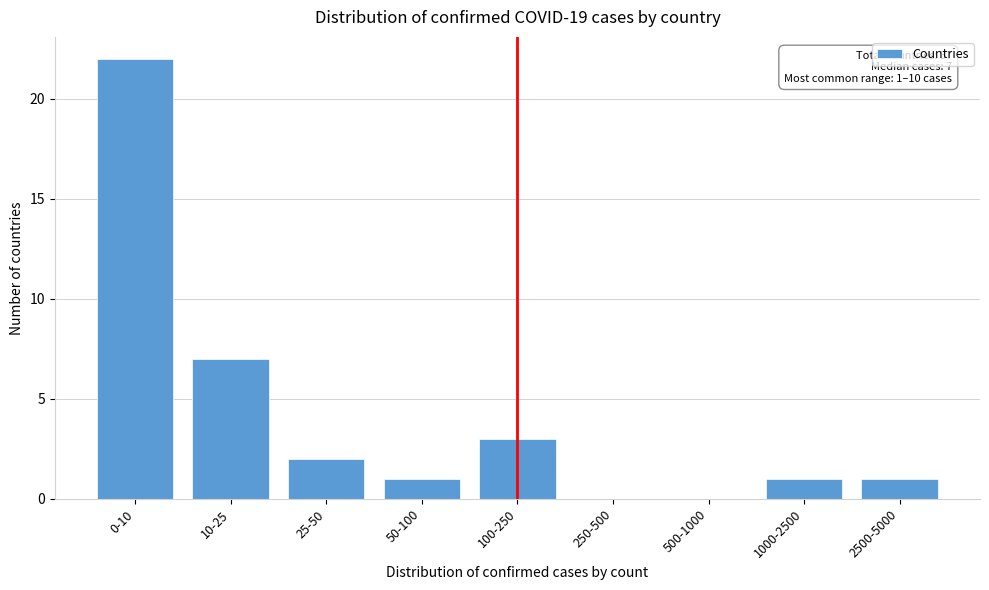

Reading left to right, what are all the values shown in this chart?

0-10=22	10-25=7	25-50=2	50-100=1	100-250=3	250-500=0	500-1000=0	1000-2500=1	2500-5000=1